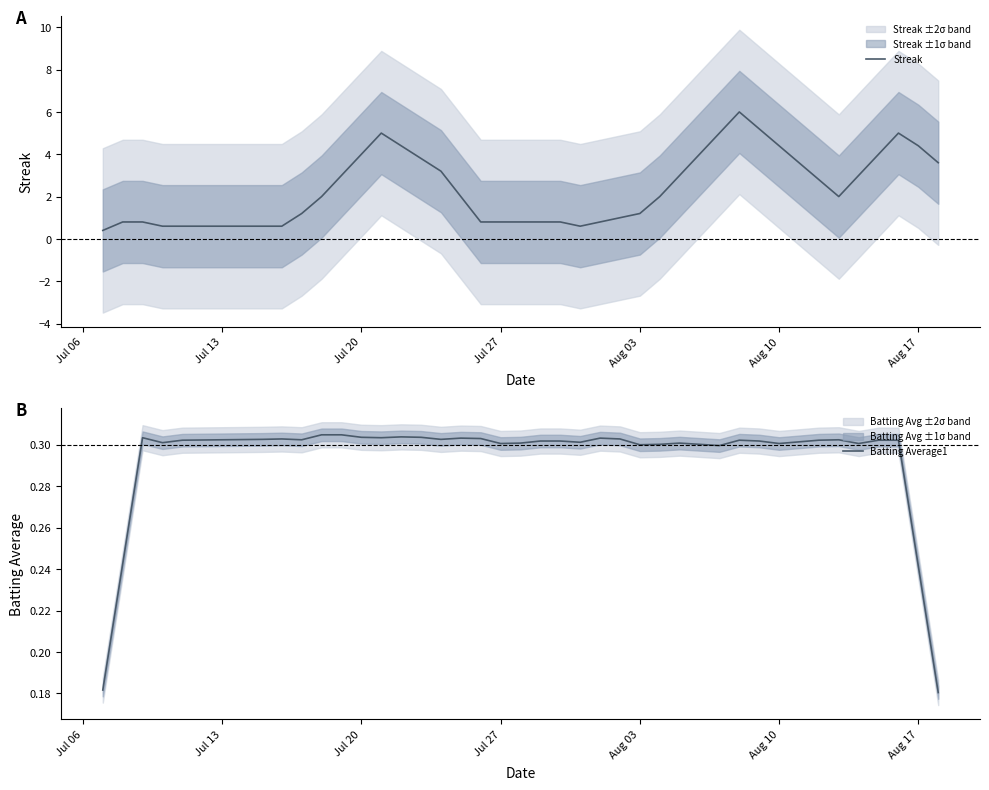

List the series in order of their overall mean, highest first.

Streak, Batting Average1